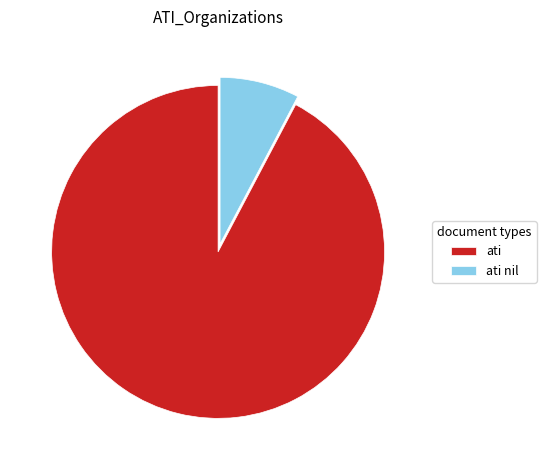

Rank the categories by value from lowest to highest.

ati nil, ati